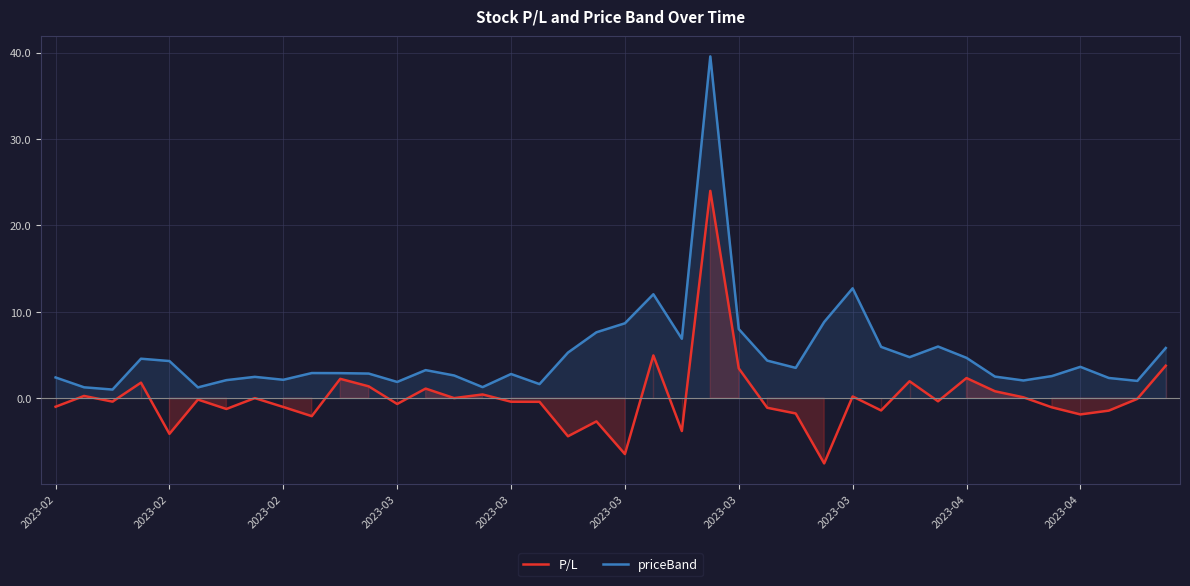

Which series has the widest spread of values?

priceBand